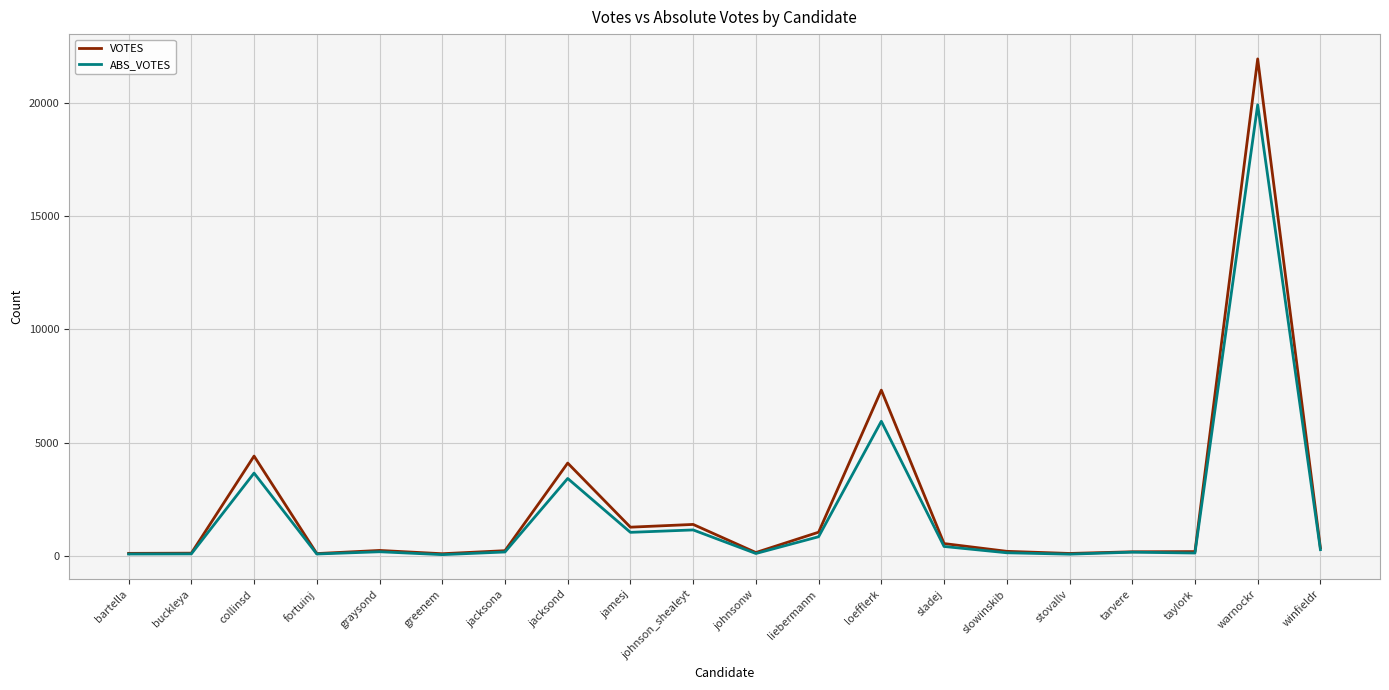

What is the total value across all series at jamesj?

2320